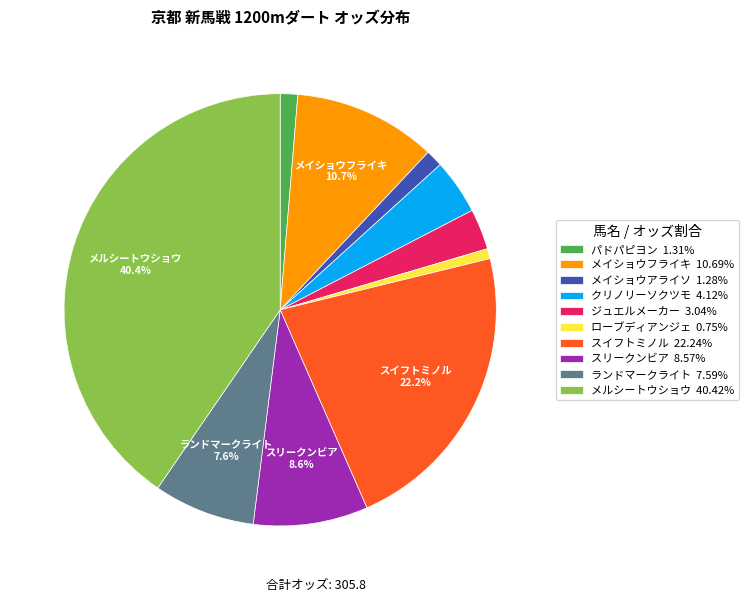

To the nearest percent, what percentage of the pie is メルシートウショウ?

40%